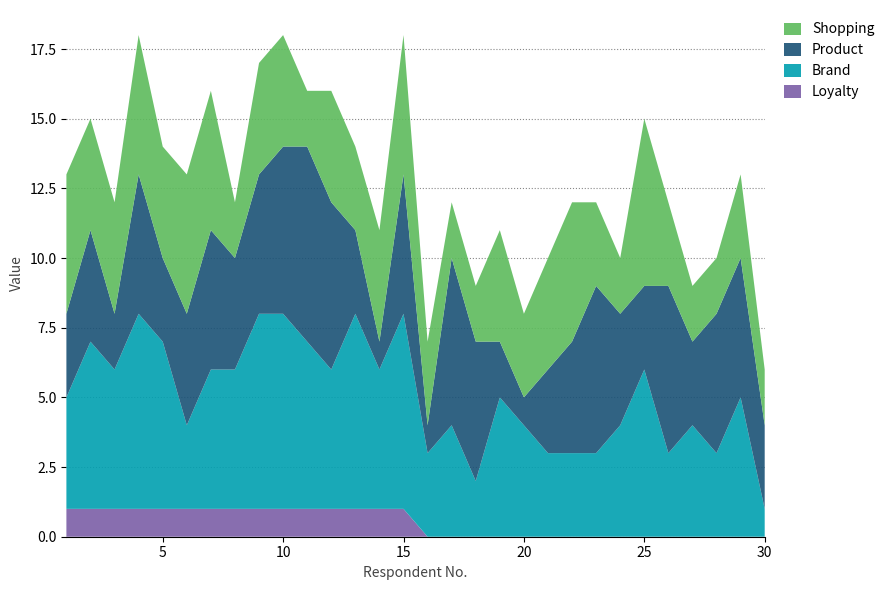

Reading right to left, what are all the values shown in this chart?

Loyalty: 0	0	0	0	0	0	0	0	0	0	0	0	0	0	0	1	1	1	1	1	1	1	1	1	1	1	1	1	1	1
Brand: 1	5	3	4	3	6	4	3	3	3	4	5	2	4	3	7	5	7	5	6	7	7	5	5	3	6	7	5	6	4
Product: 3	5	5	3	6	3	4	6	4	3	1	2	5	6	1	5	1	3	6	7	6	5	4	5	4	3	5	2	4	3
Shopping: 2	3	2	2	3	6	2	3	5	4	3	4	2	2	3	5	4	3	4	2	4	4	2	5	5	4	5	4	4	5